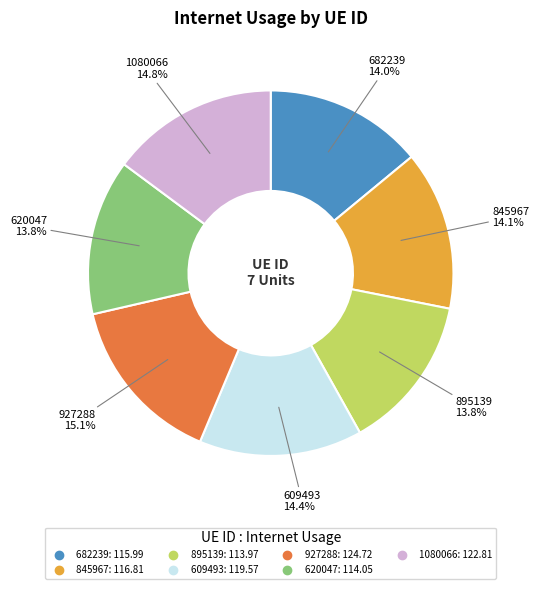

The 1080066 slice represents 15% of the pie. True or false?

True